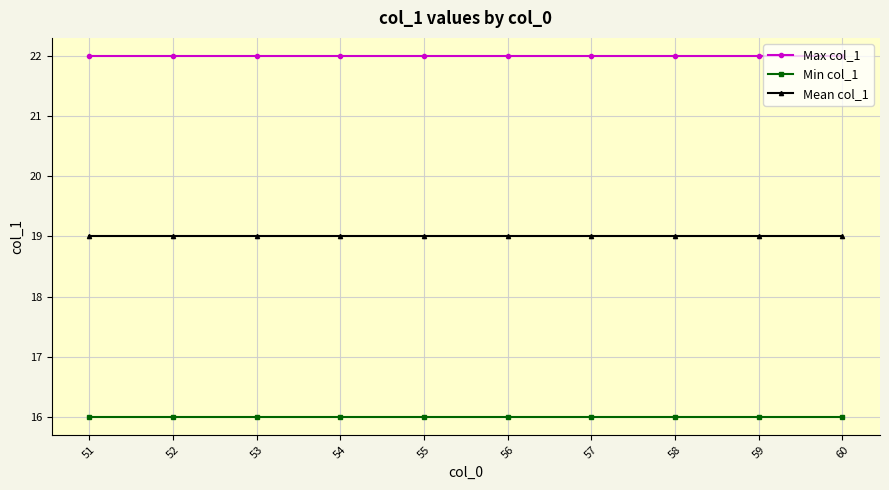

True or false: Min col_1 and Max col_1 intersect in this chart.

False